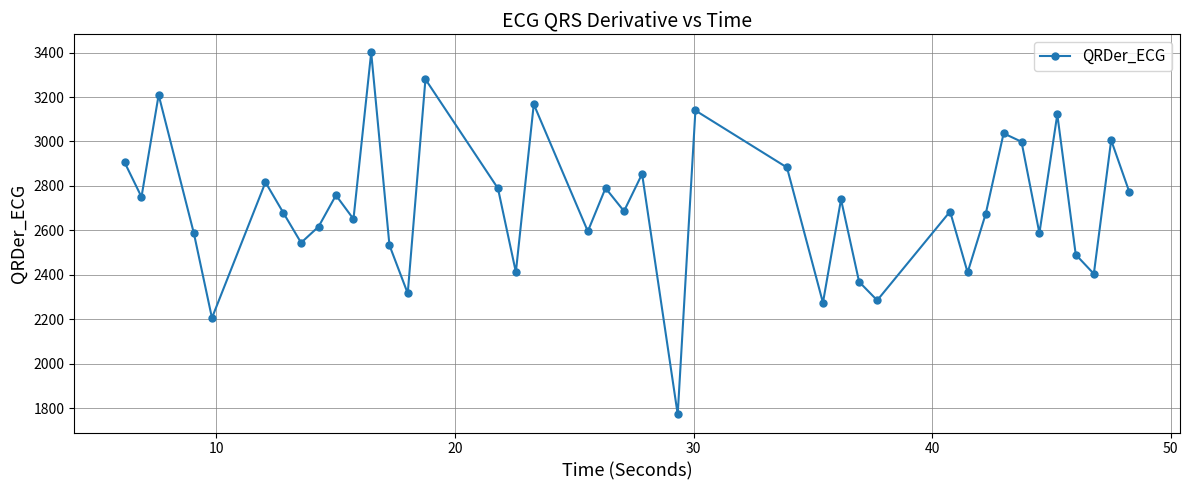

What is the value of the 9th point from the left?

2616.7